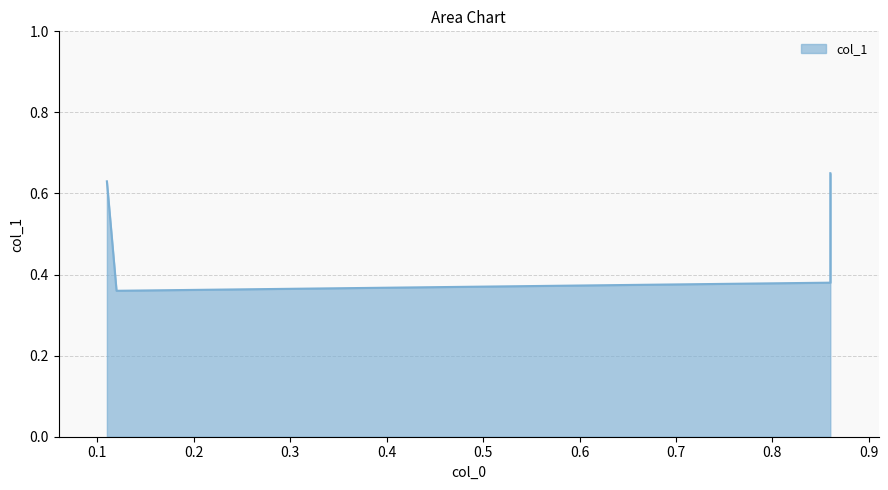

What is the value of the 3rd point from the left?

0.4